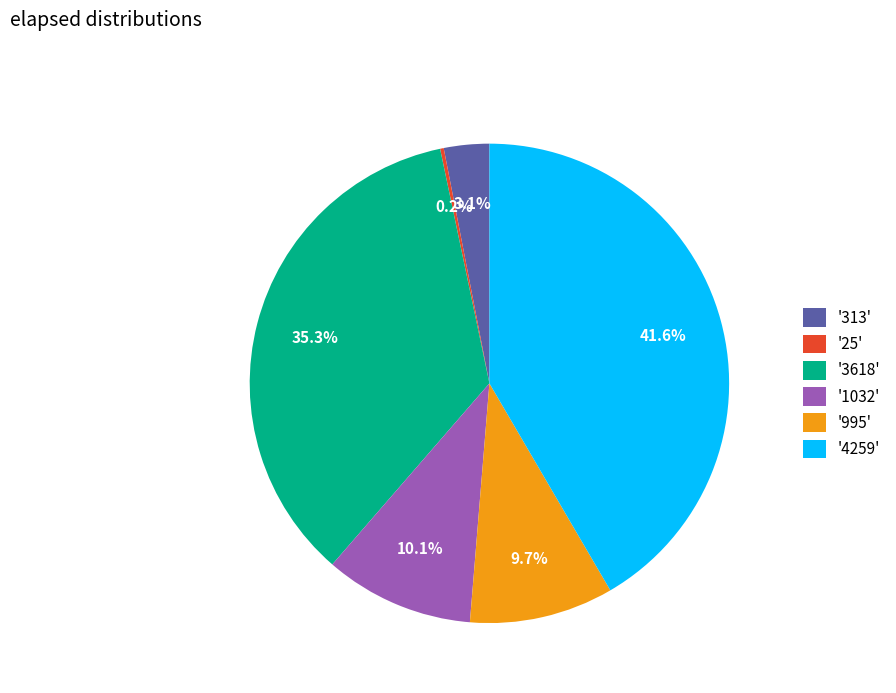

Which slice is the largest?

'4259'